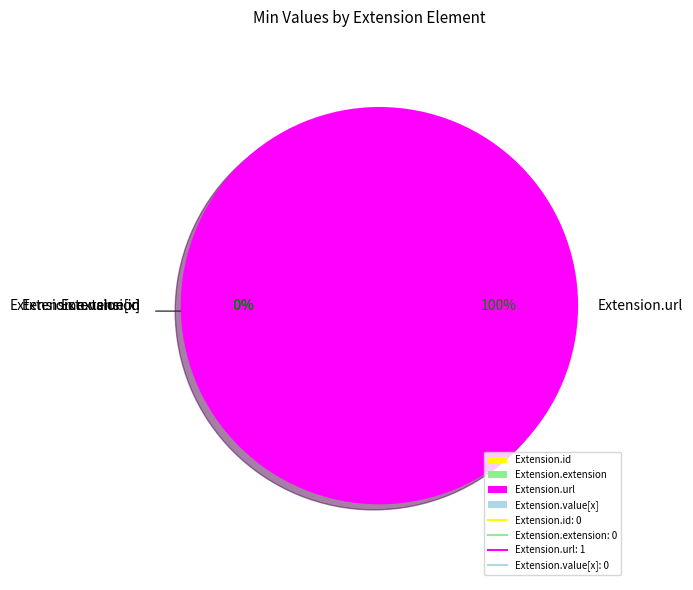

How much of the chart is everything except Extension.id?

100.0%